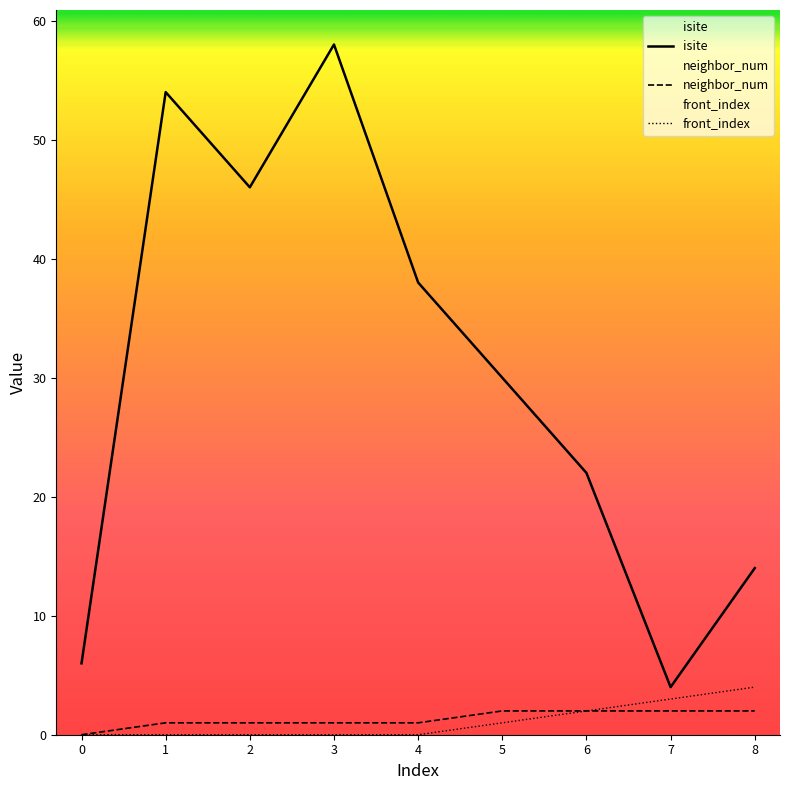

True or false: neighbor_num and isite intersect in this chart.

False